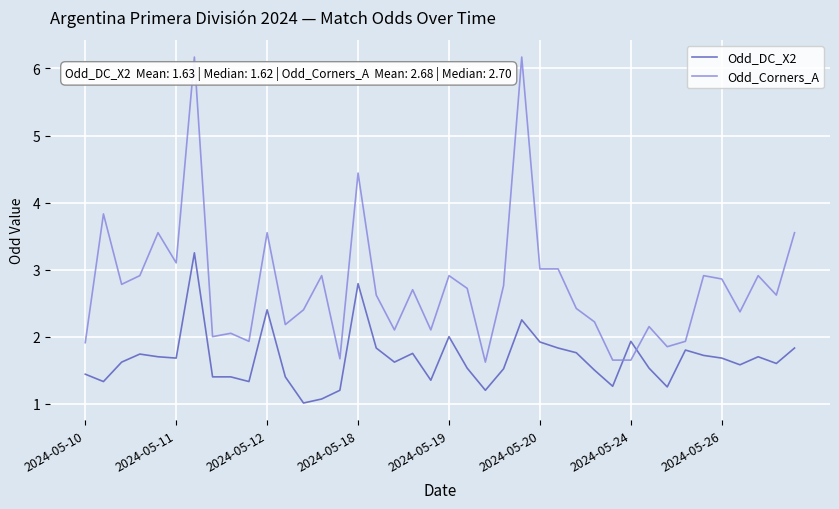

Rank the series by their average value, from highest to lowest.

Odd_Corners_A, Odd_DC_X2